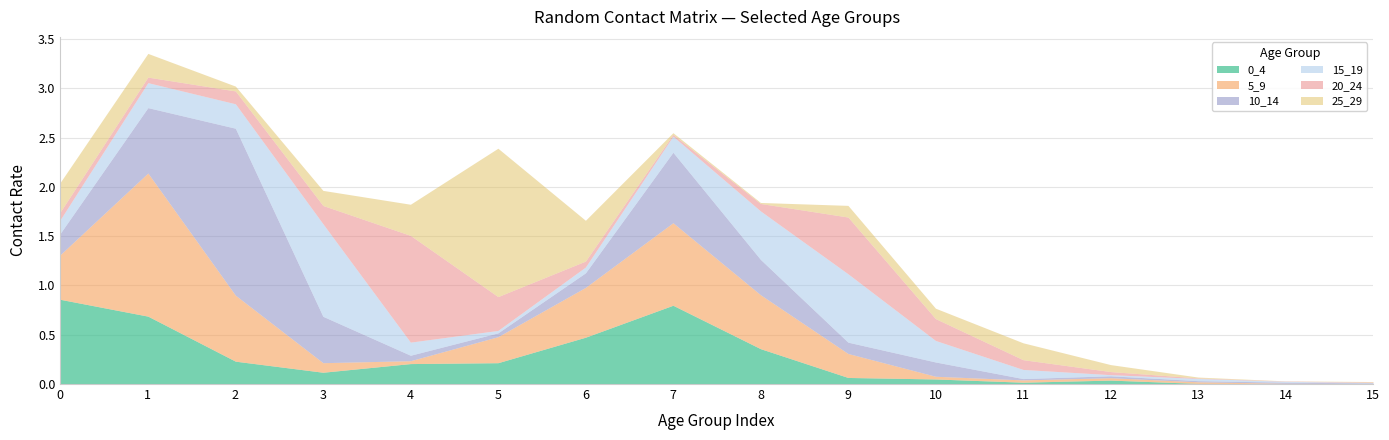

True or false: 20_24 and 0_4 intersect in this chart.

True